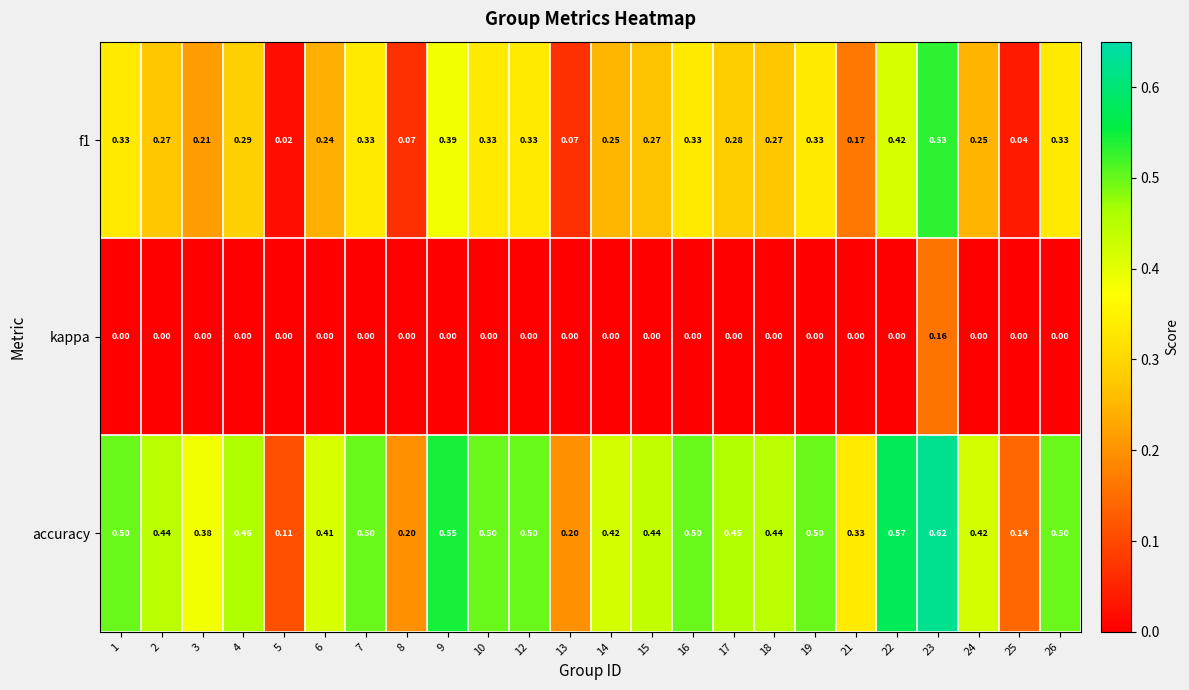

List the series in order of their peak value, lowest first.

kappa, f1, accuracy